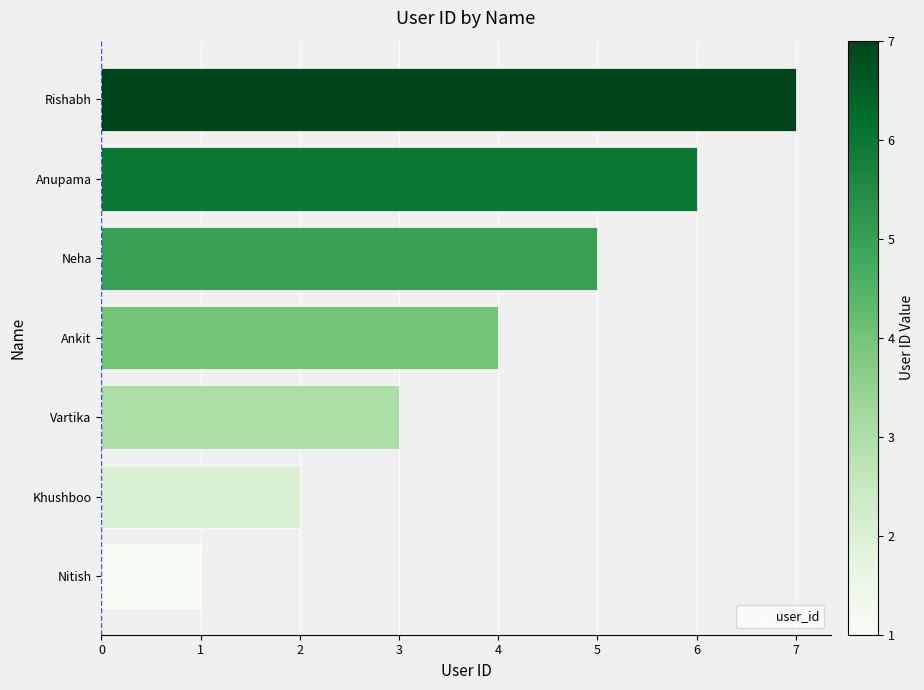

List the labels in order of value, smallest first.

Nitish, Khushboo, Vartika, Ankit, Neha, Anupama, Rishabh